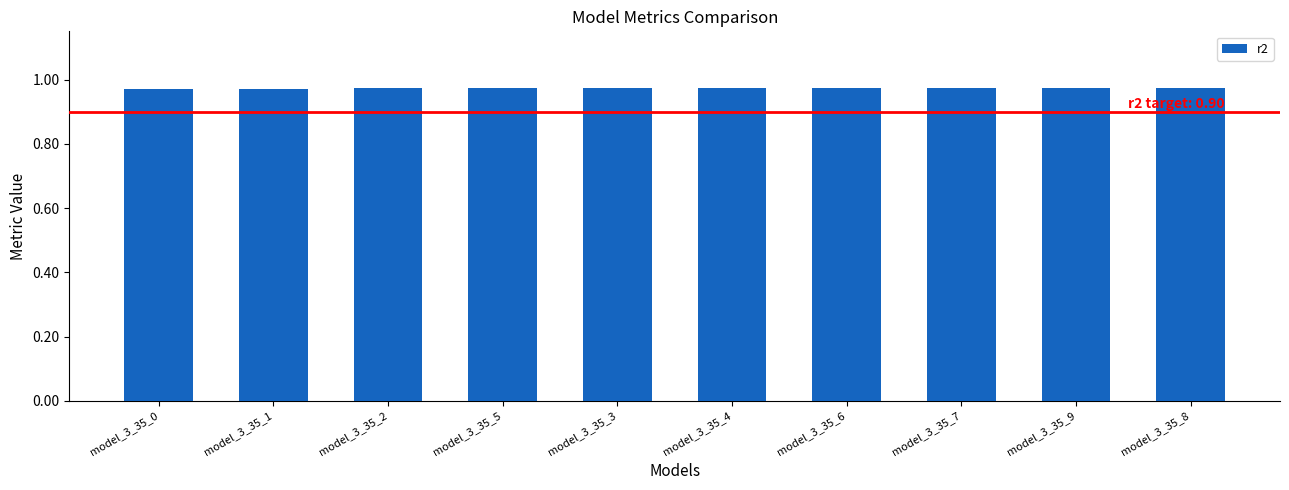

What is the sum of all values?

9.7